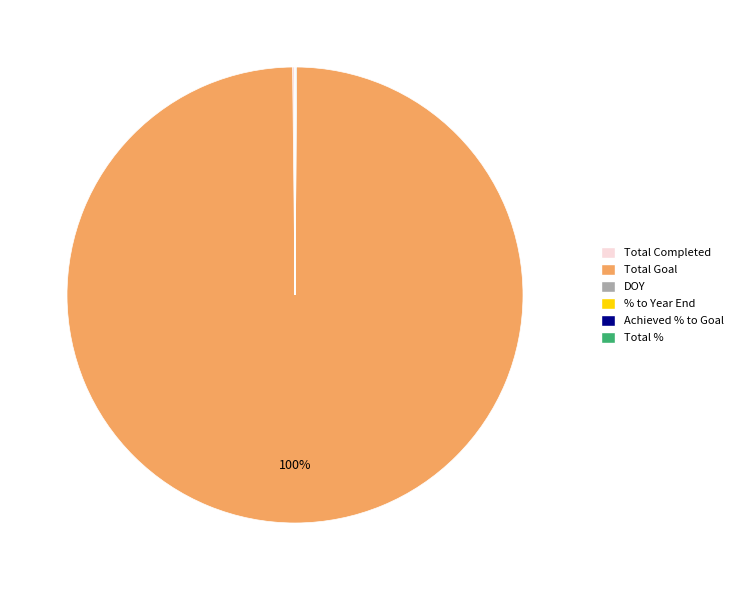

The Total Goal slice represents 89% of the pie. True or false?

False